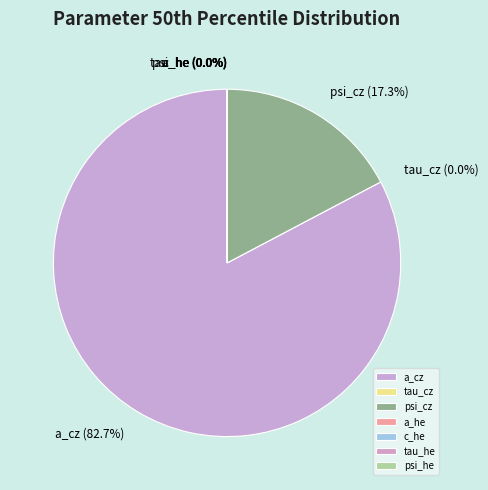

What portion of the pie excludes tau_cz?

100.0%